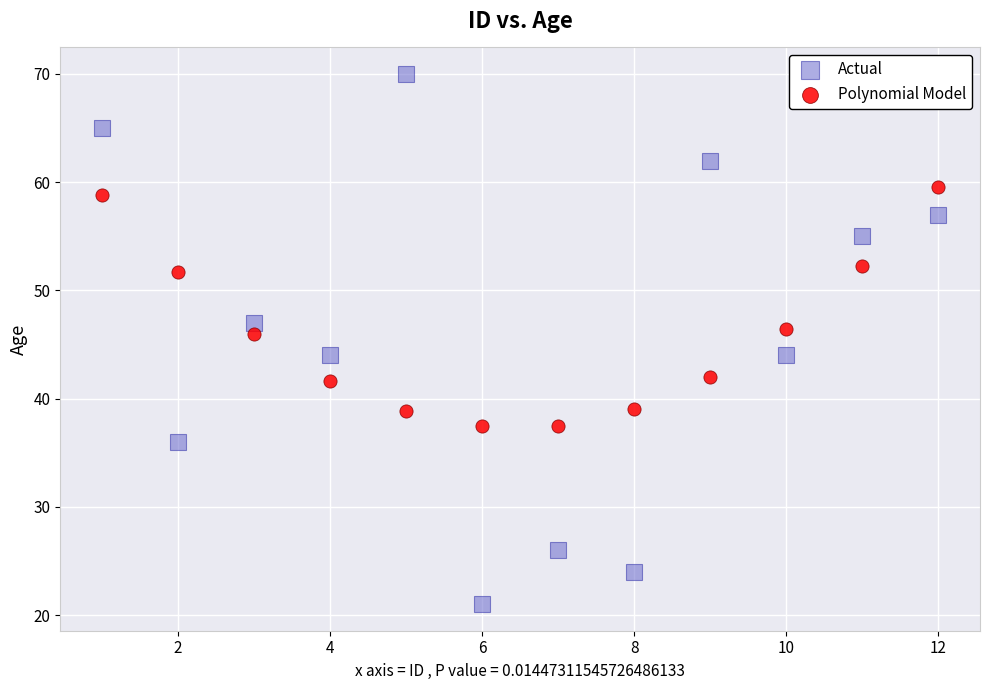

Which series reaches the minimum Y coordinate?

Actual